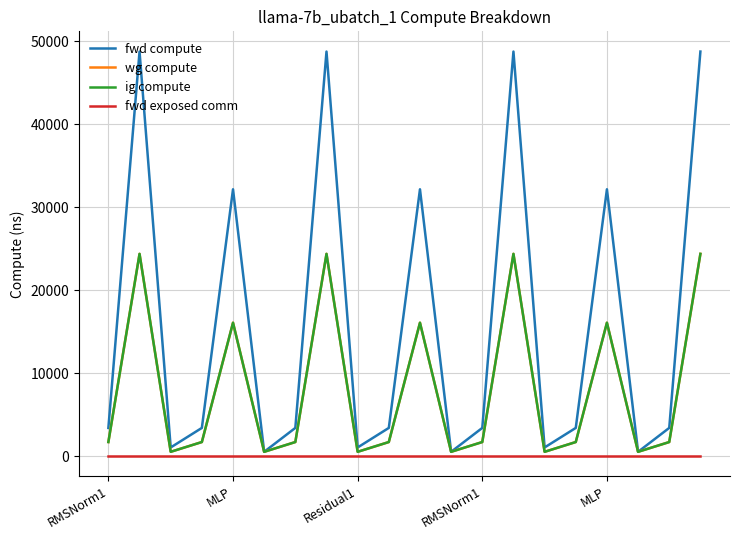

Is this an area chart (filled region under the line)?

No